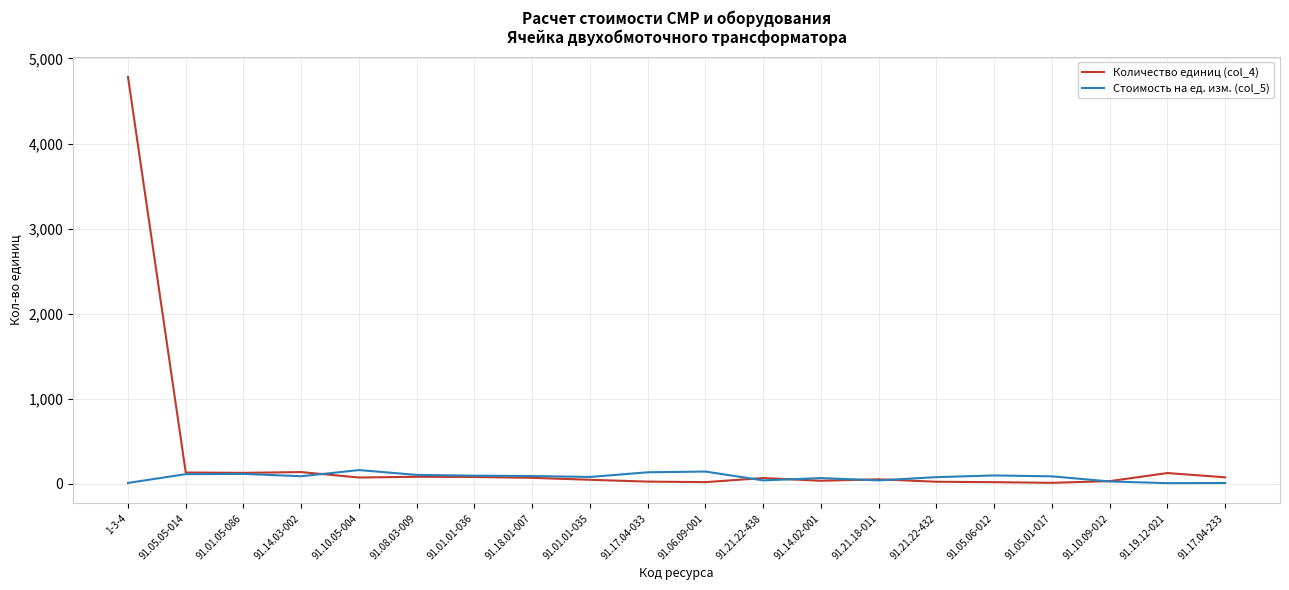

Is the value of Количество единиц (col_4) at 91.01.01-036 greater than the value of Стоимость на ед. изм. (col_5) at 91.10.09-012?

Yes